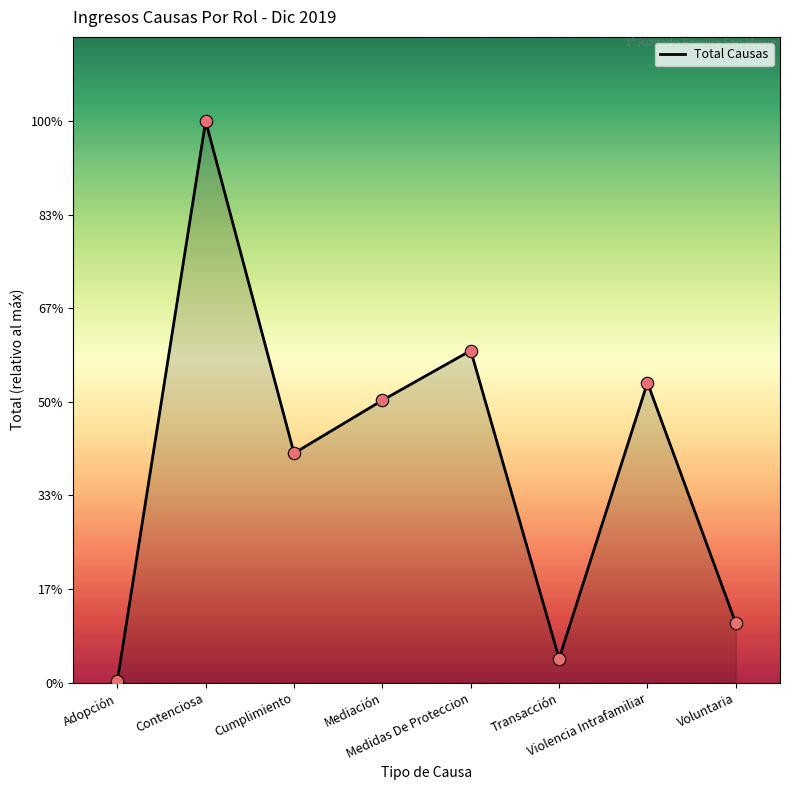

What is the change in value from Cumplimiento to Voluntaria?

-106